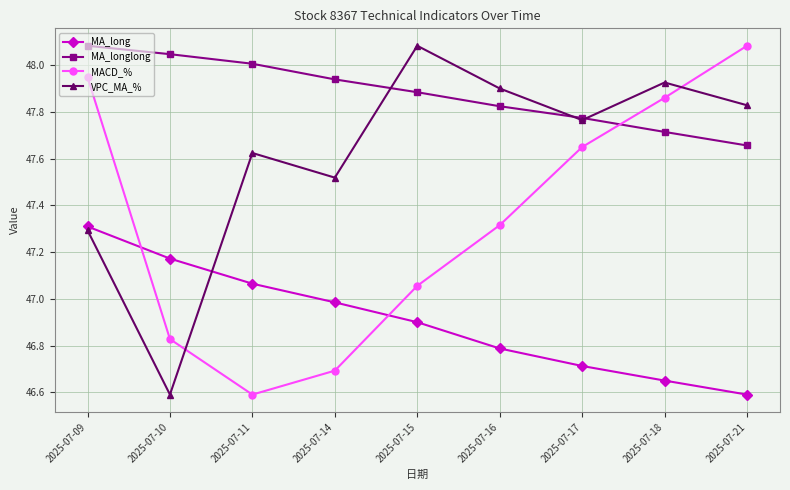

What is the difference between the MA_long values at 2025-07-21 and 2025-07-09?

0.7